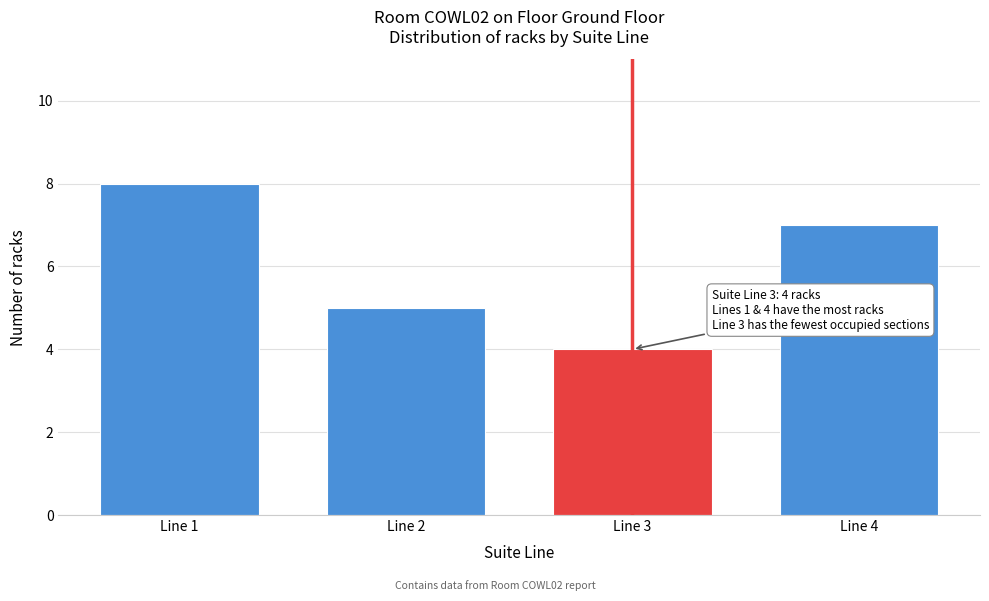

Reading left to right, list all the values displayed in this chart.

Line 1=8	Line 2=5	Line 3=4	Line 4=7